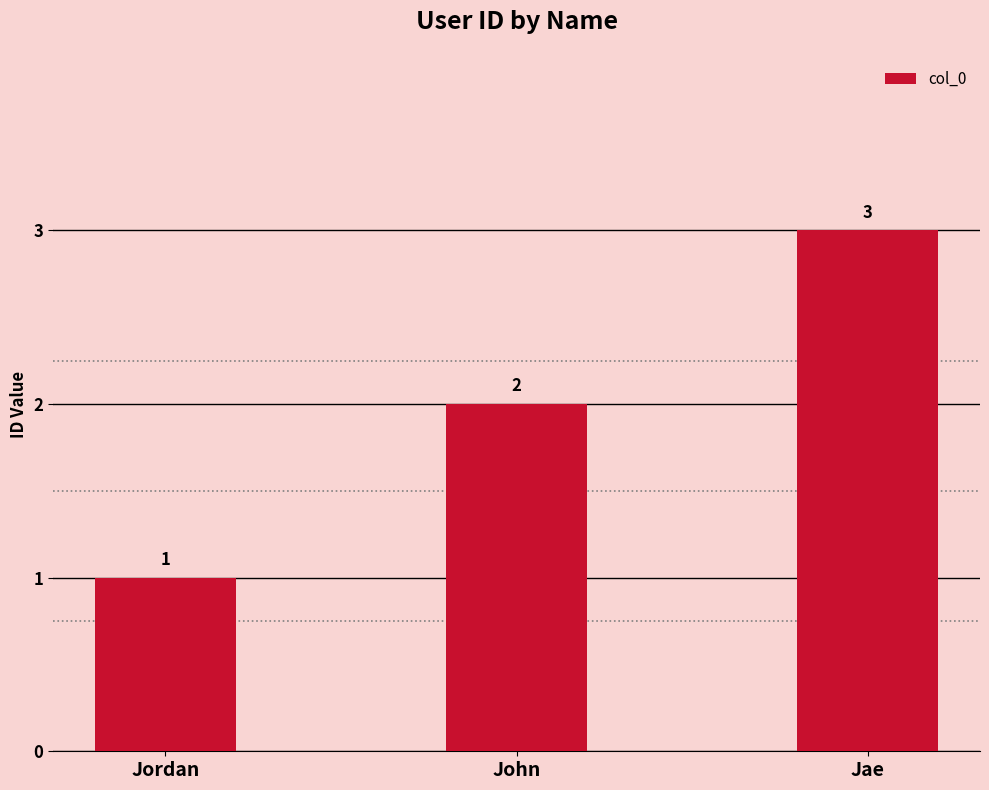

True or false: the data shows 1 at Jordan.

True